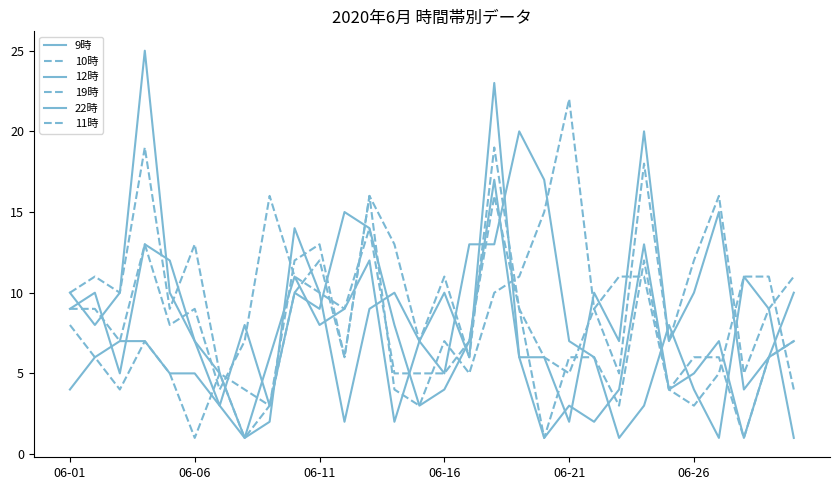

What is the average value of the 11時 series?

10